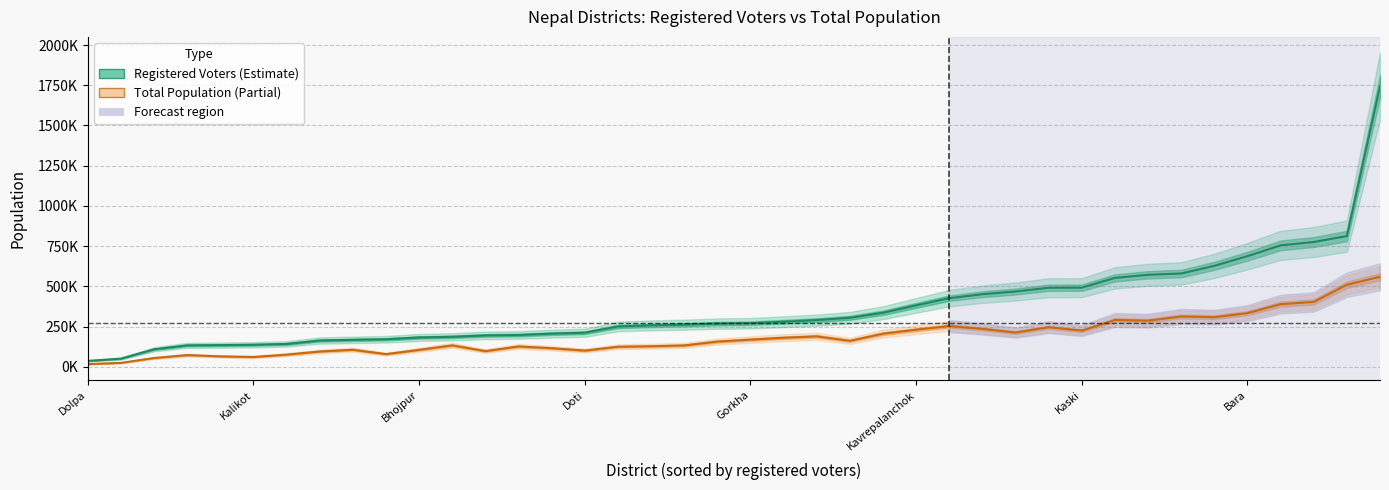

The value of Registered Voters at Kalikot is 78802. True or false?

False